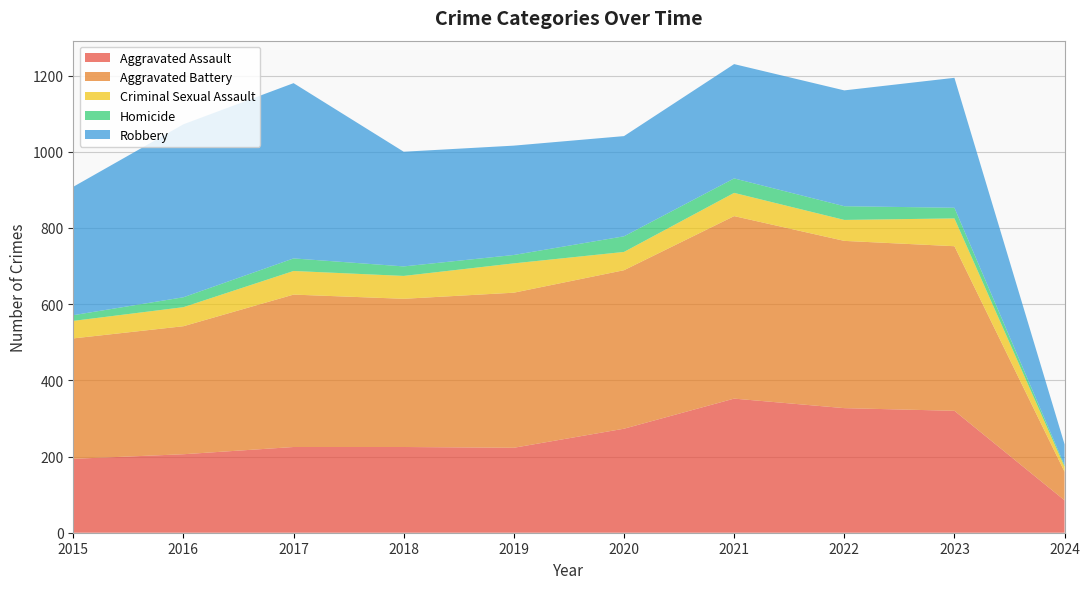

Reading left to right, list all the values displayed in this chart.

Aggravated Assault: 2015=194	2016=206	2017=225	2018=225	2019=223	2020=273	2021=352	2022=327	2023=320	2024=85
Aggravated Battery: 2015=316	2016=336	2017=400	2018=389	2019=407	2020=416	2021=479	2022=439	2023=432	2024=75
Criminal Sexual Assault: 2015=46	2016=50	2017=62	2018=60	2019=77	2020=48	2021=61	2022=55	2023=73	2024=13
Homicide: 2015=15	2016=26	2017=33	2018=25	2019=22	2020=41	2021=38	2022=36	2023=28	2024=4
Robbery: 2015=337	2016=454	2017=460	2018=301	2019=287	2020=263	2021=300	2022=304	2023=341	2024=55